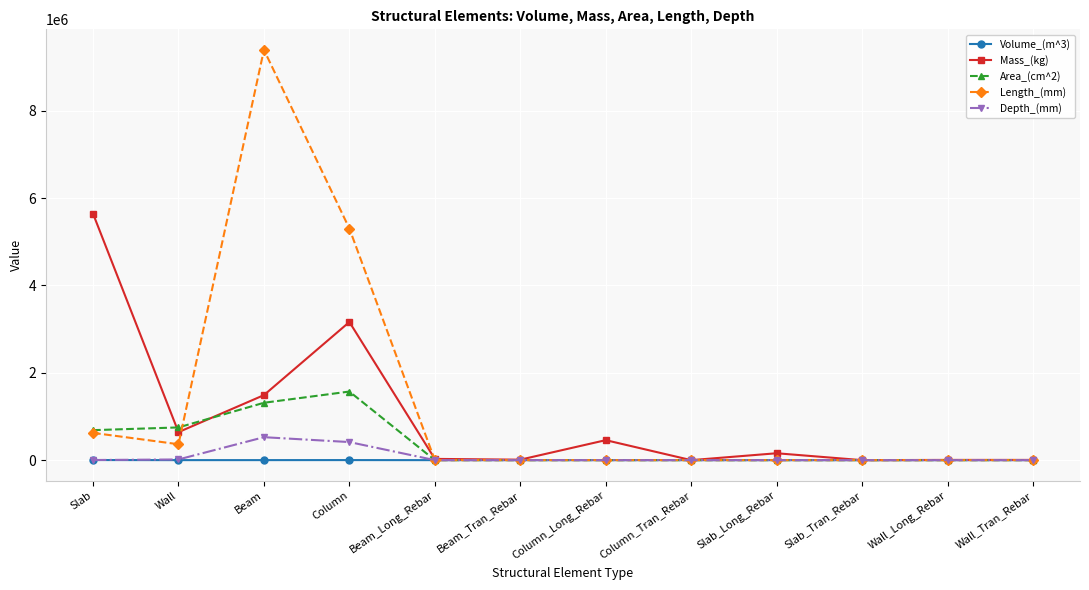

Which series has the widest spread of values?

Length_(mm)